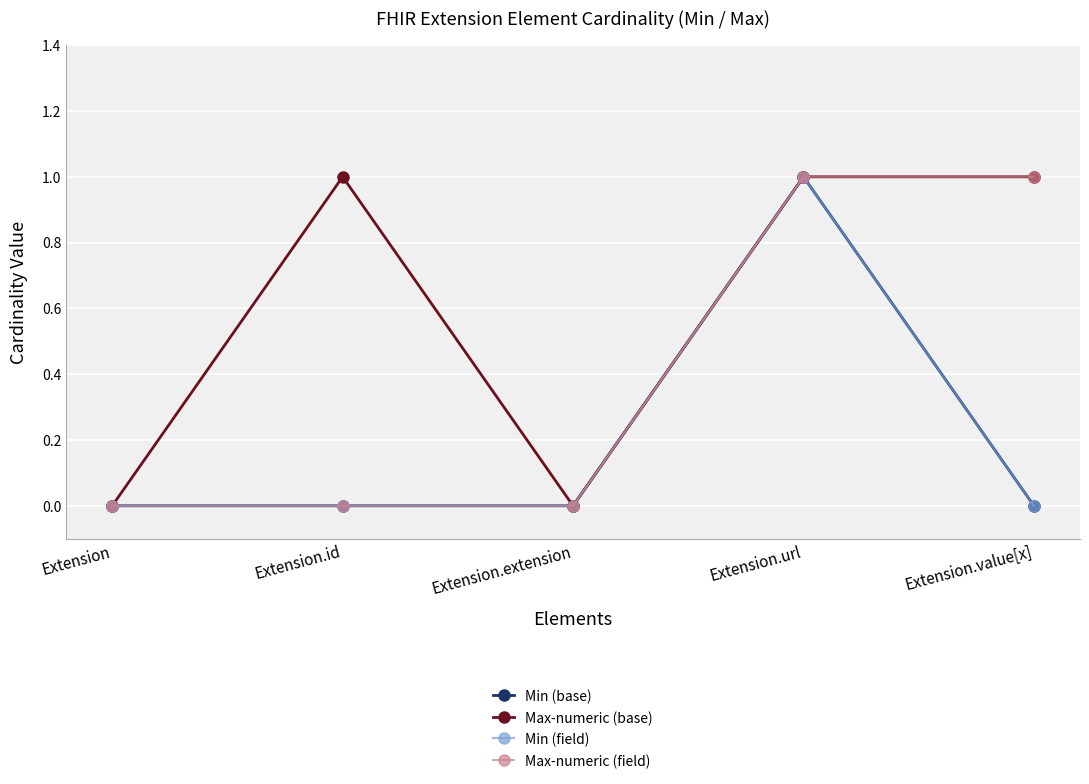

True or false: Min (field) and Max-numeric (base) cross at least once.

False